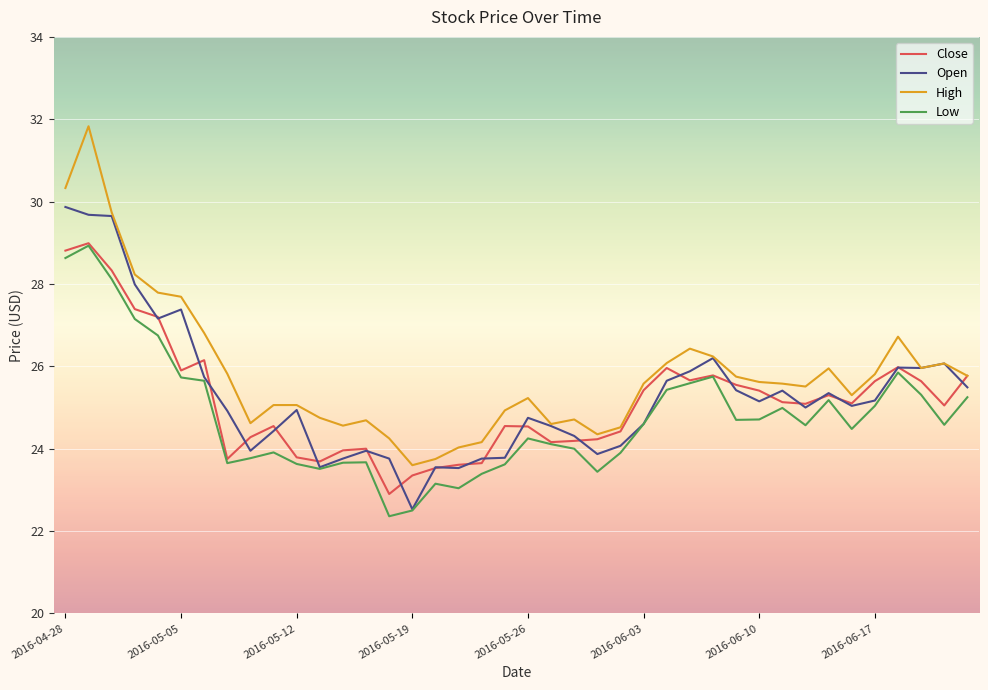

True or false: High and Low intersect in this chart.

False